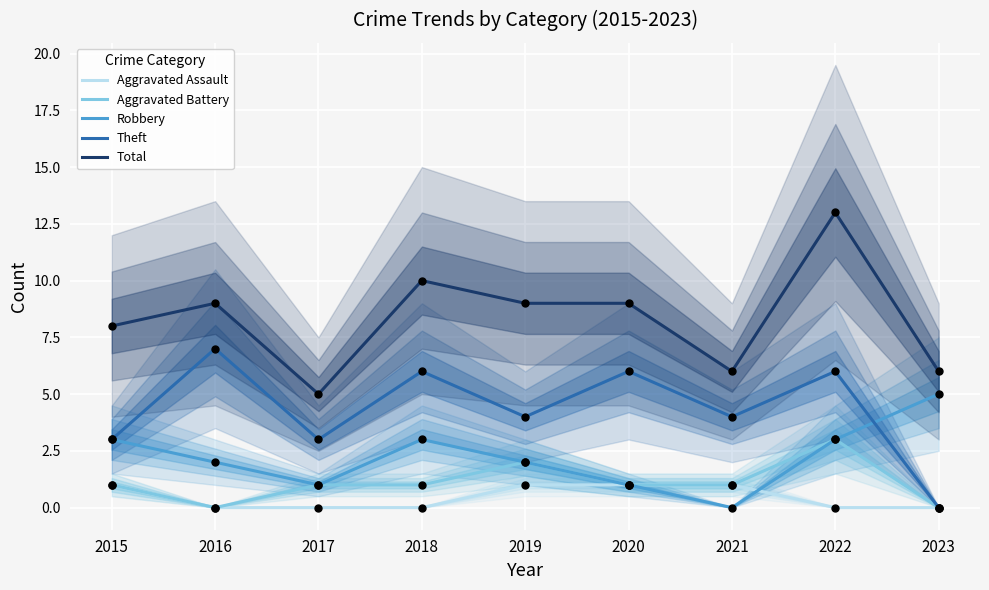

Which series reaches the maximum Y coordinate?

Total